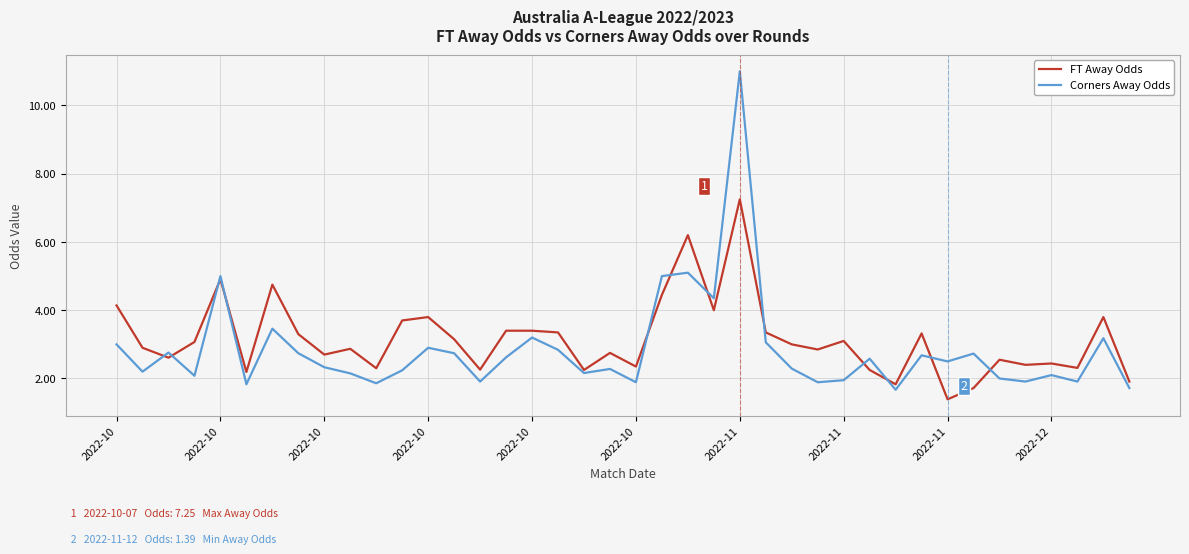

What is the minimum value shown in the chart?

1.4